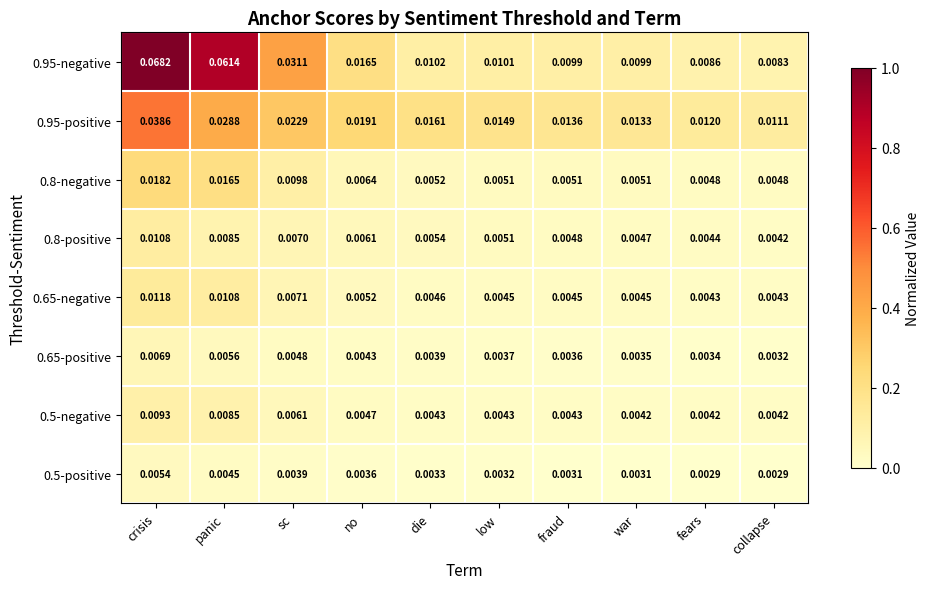

Rank the categories by 0.95-positive value from highest to lowest.

crisis, panic, sc, no, die, low, fraud, war, fears, collapse